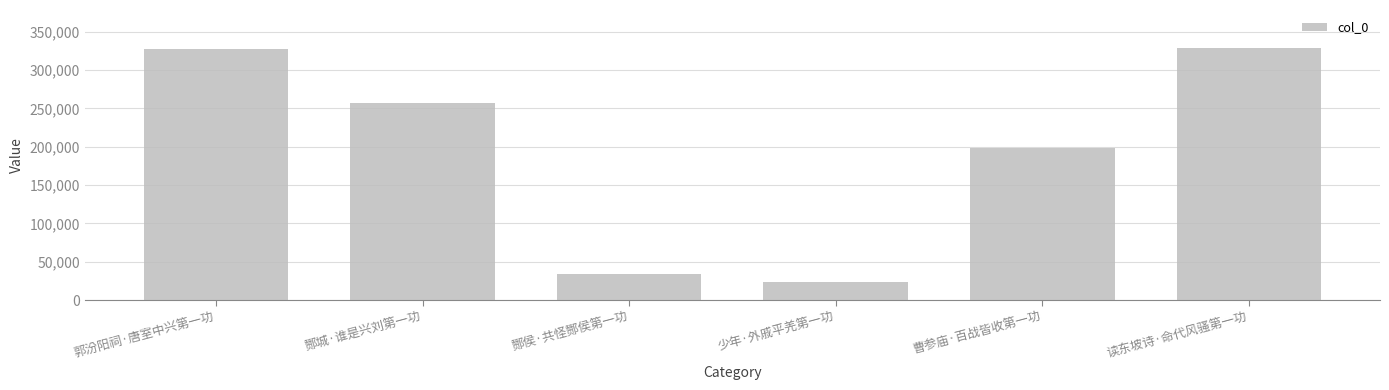

What is the difference between the maximum and minimum values?

305188